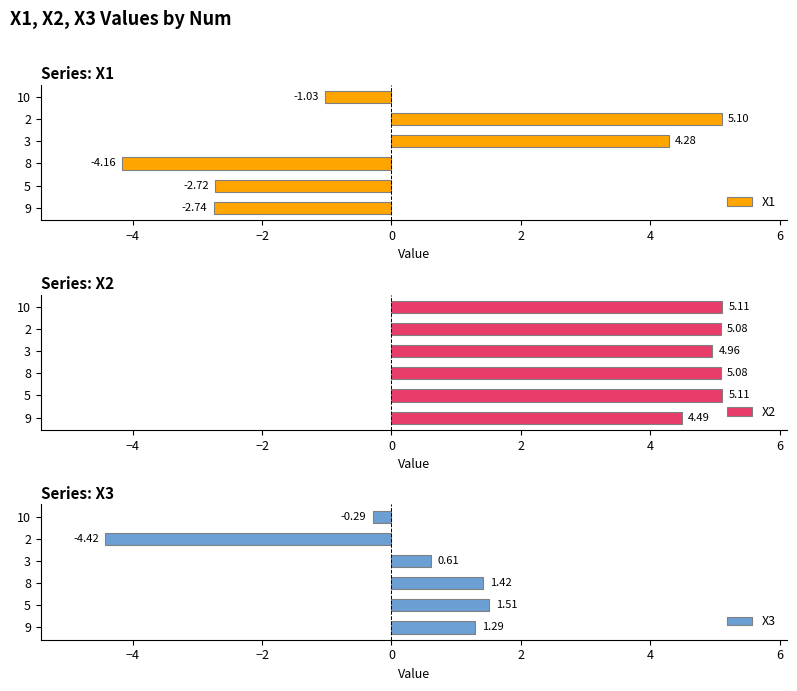

Are the bars grouped side by side (vs. stacked)?

Yes